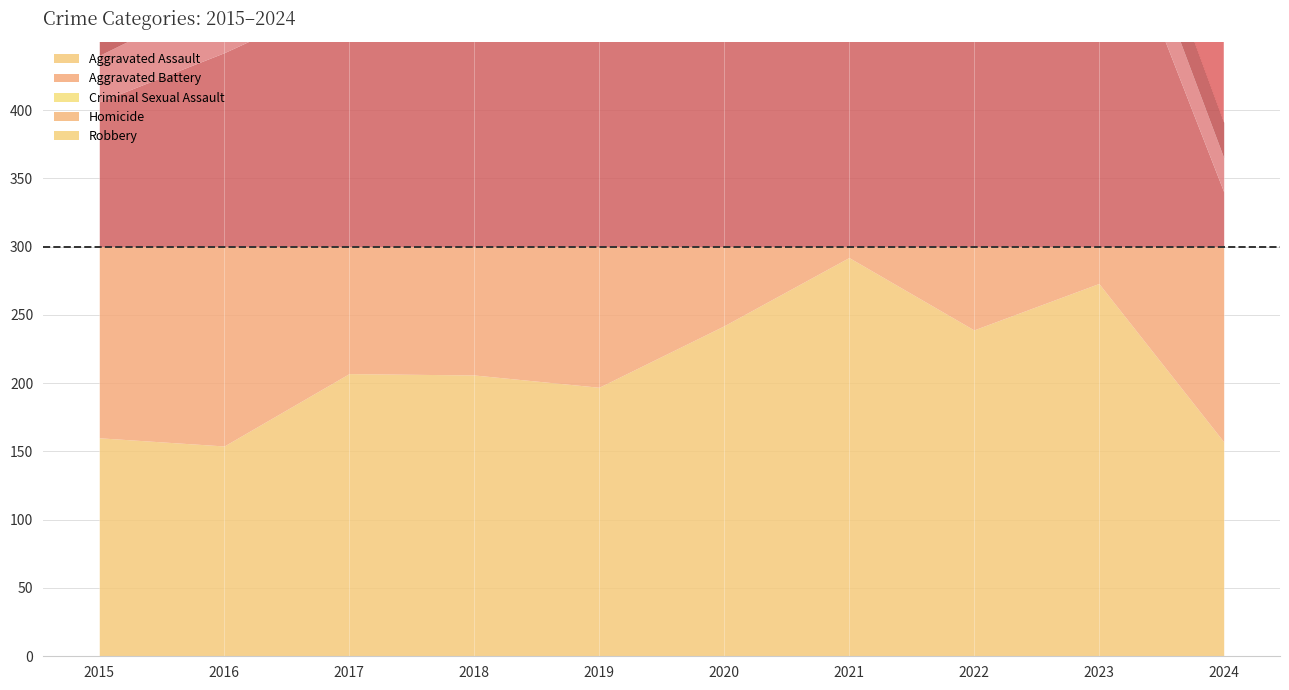

How many interior local peaks does the Aggravated Battery series have?

4